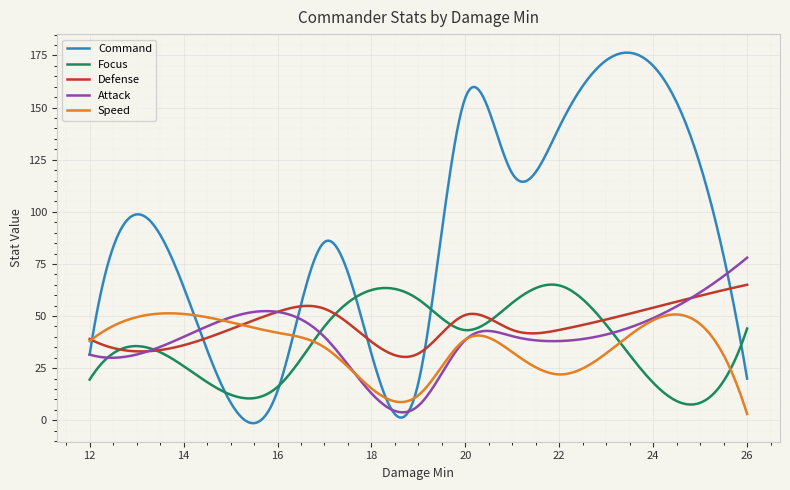

True or false: Defense has more than 0 points higher than both neighbors.

True